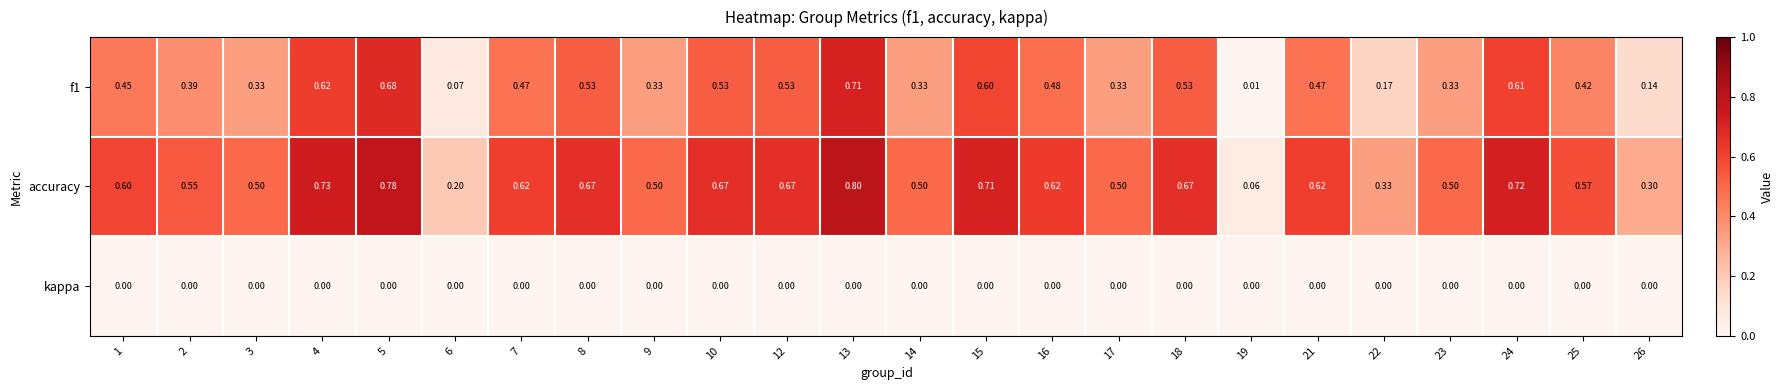

Which series has the largest total across all categories?

accuracy